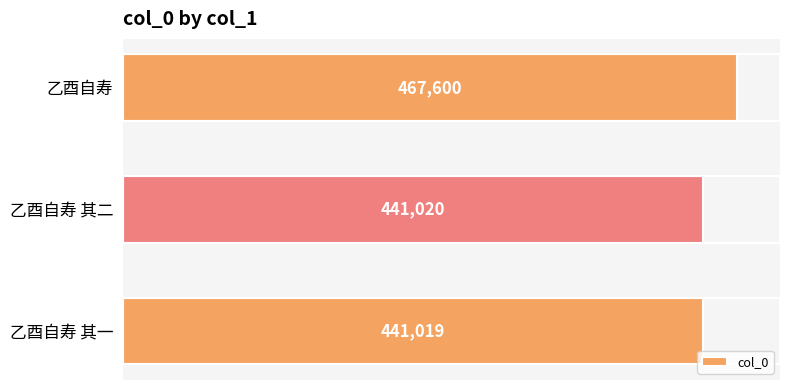

Reading bottom to top, transcribe all the data shown in this chart.

441019	441020	467600